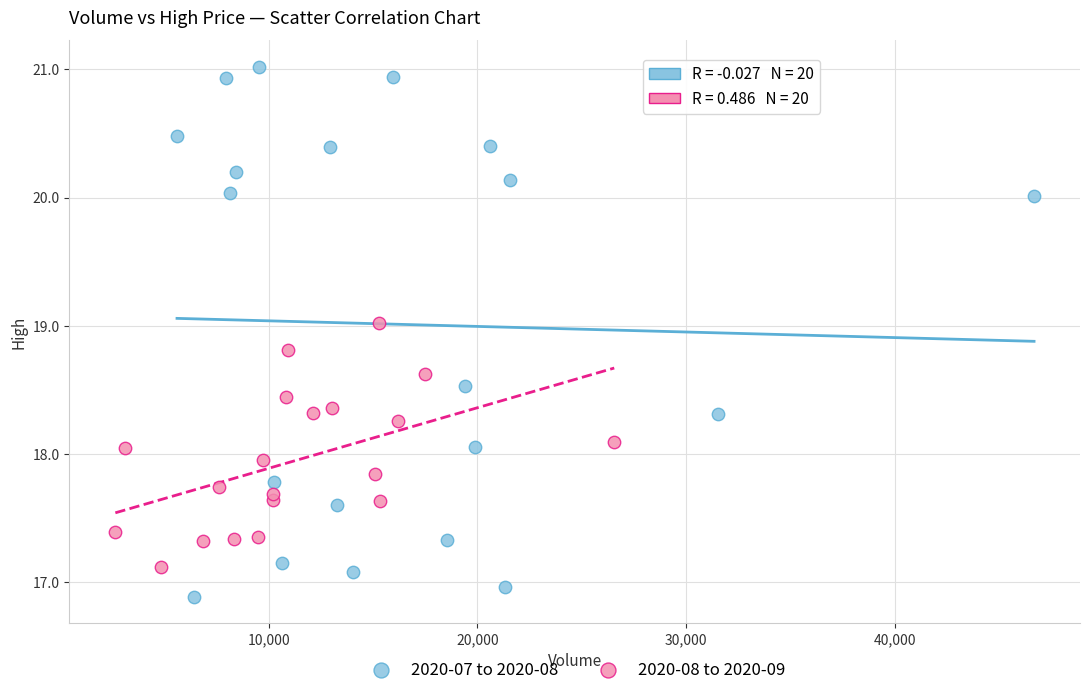

Which series reaches the minimum Y coordinate?

2020-07 to 2020-08